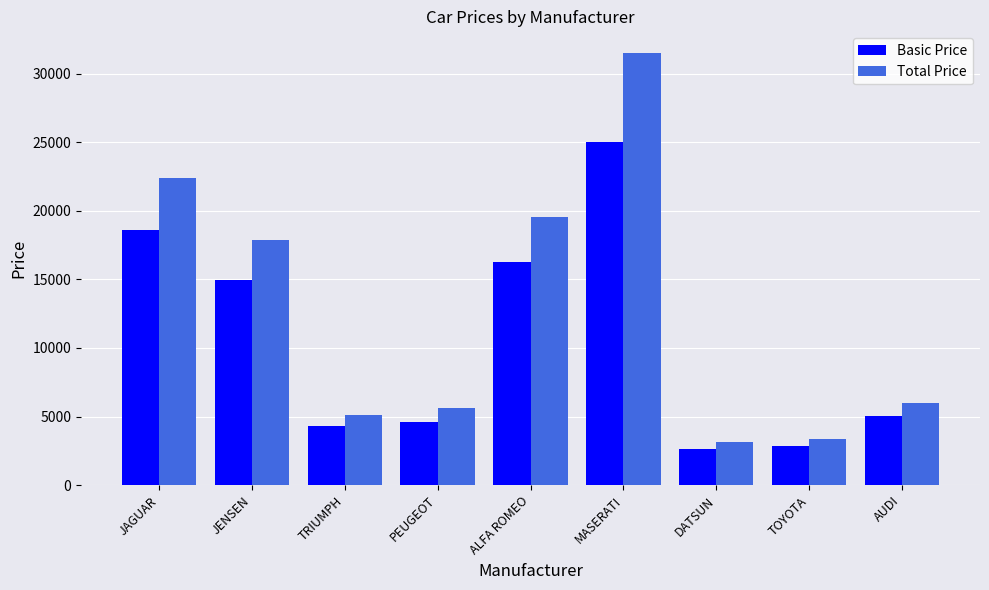

Which series has the widest spread of values?

Total Price